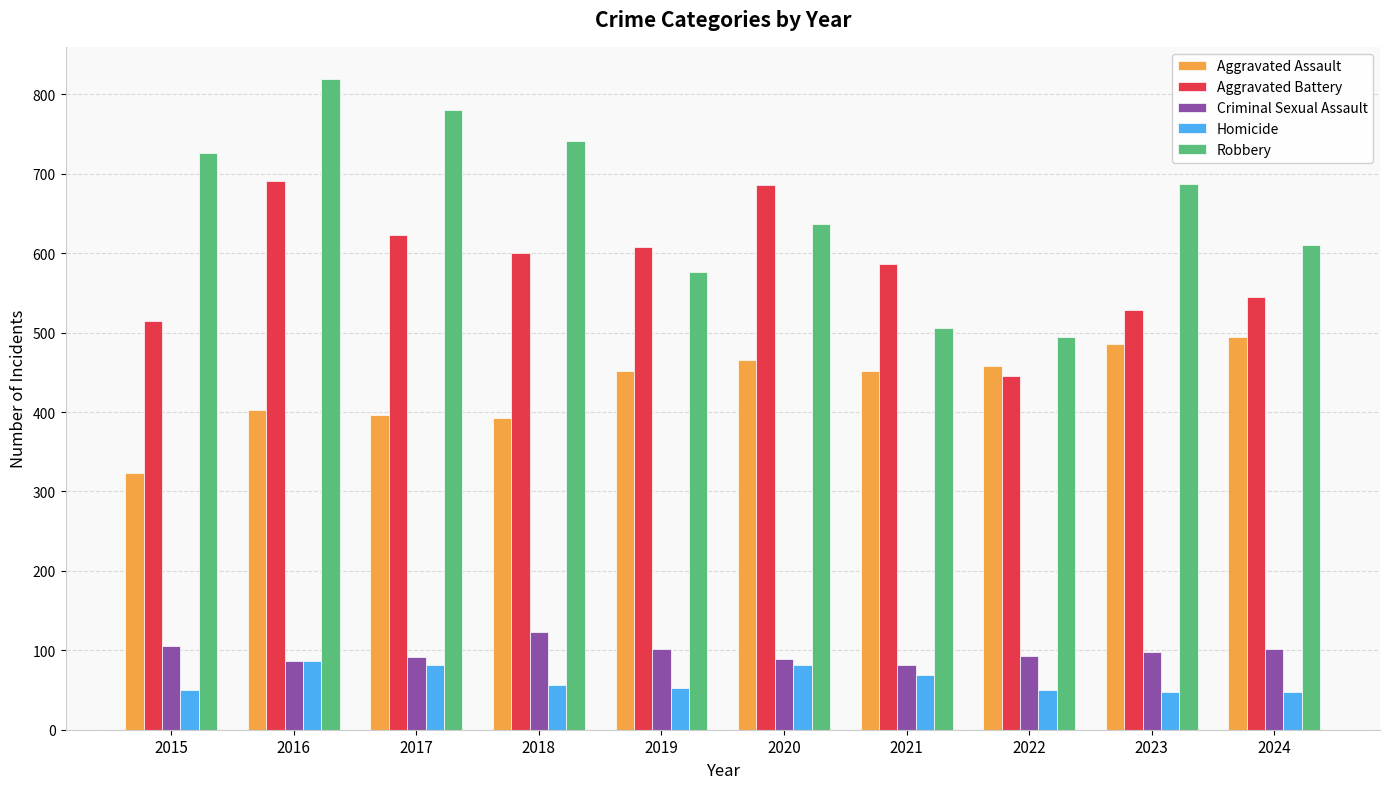

Which series has the largest range (max minus min)?

Robbery